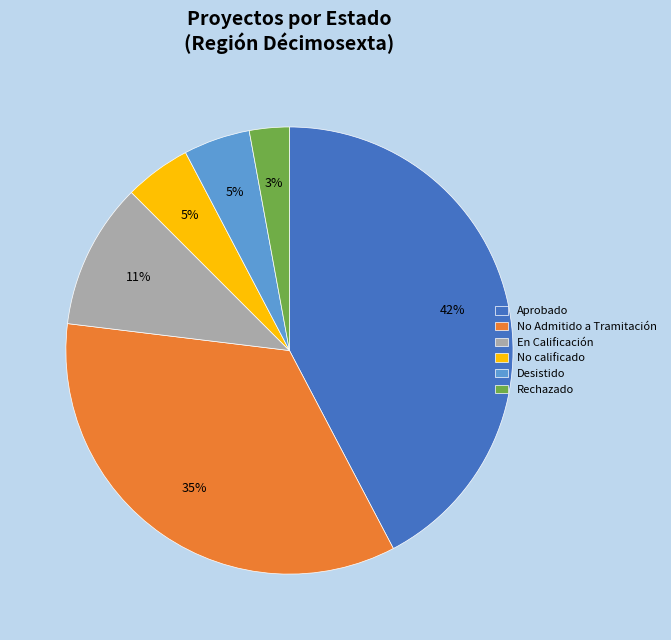

Do Desistido and Rechazado together represent more than half of the pie?

No